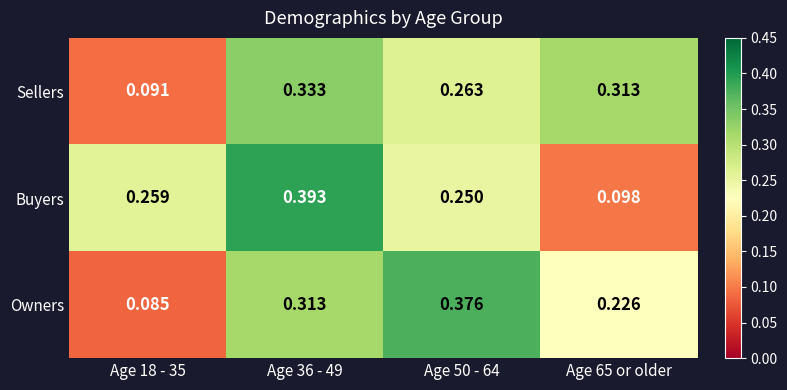

Is the value of Owners at Age 50 - 64 greater than the value of Buyers at Age 36 - 49?

No